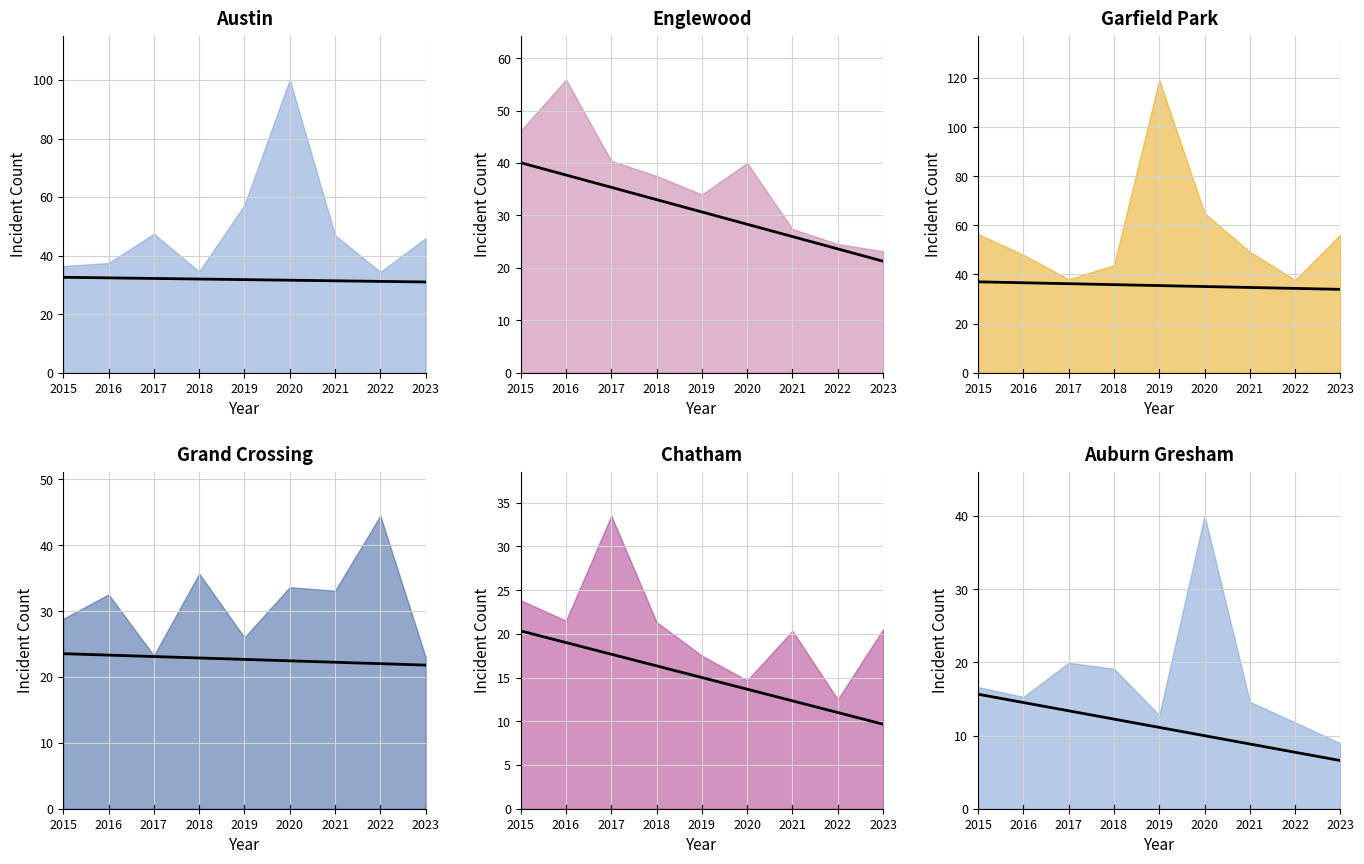

How many lines are shown in the chart?

6